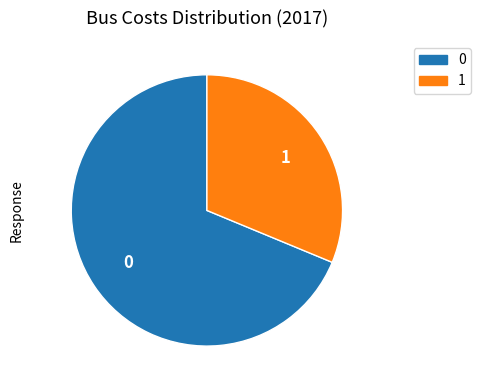

Is there any slice that represents more than half of the pie?

Yes